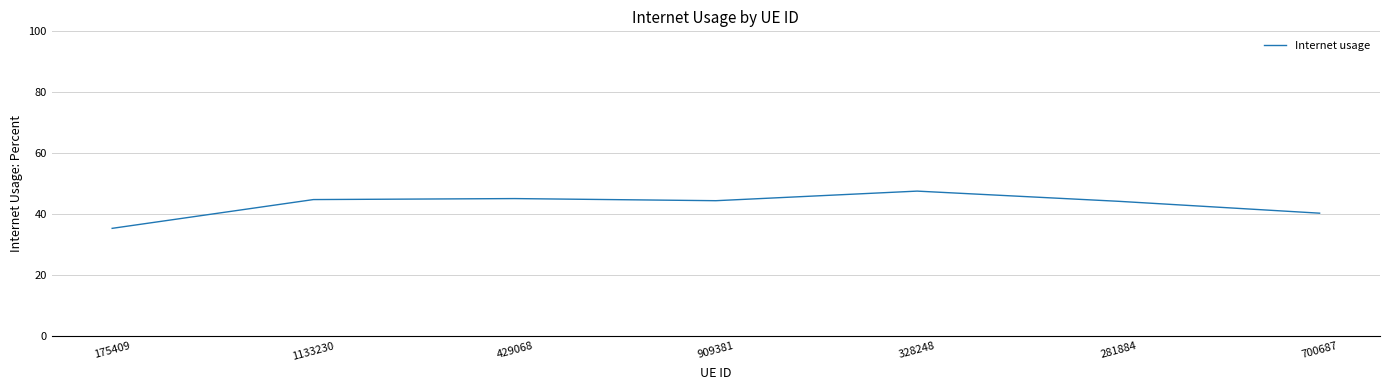

How many lines are shown in the chart?

1